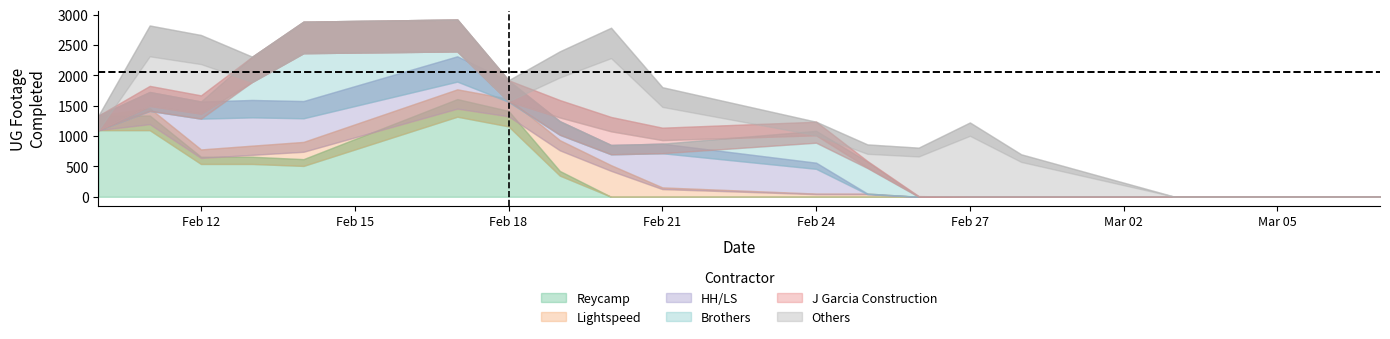

Does the chart display data point markers on the line(s)?

No